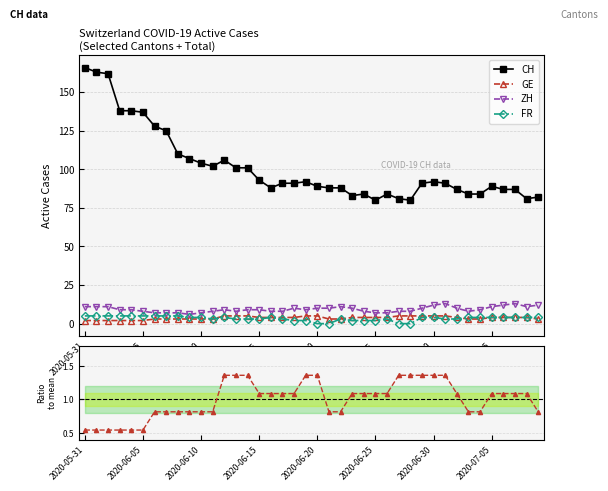

What is the highest value of the CH series?

166